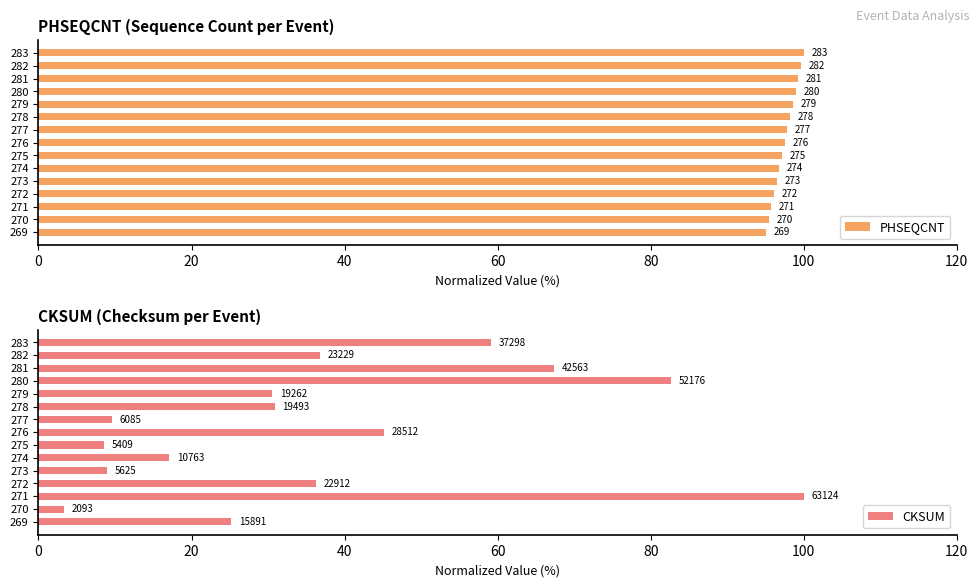

What is the total value across all series at 281?

166.7